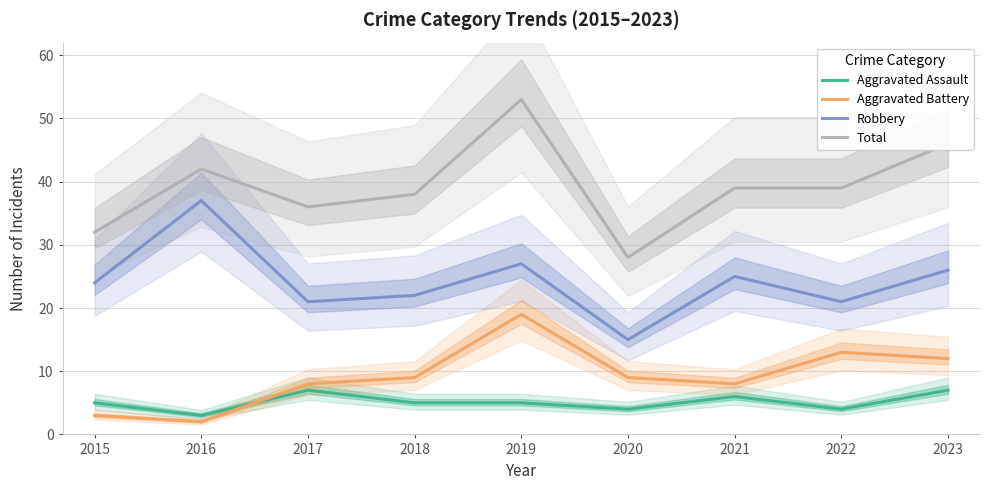

Is this an area chart (filled region under the line)?

No